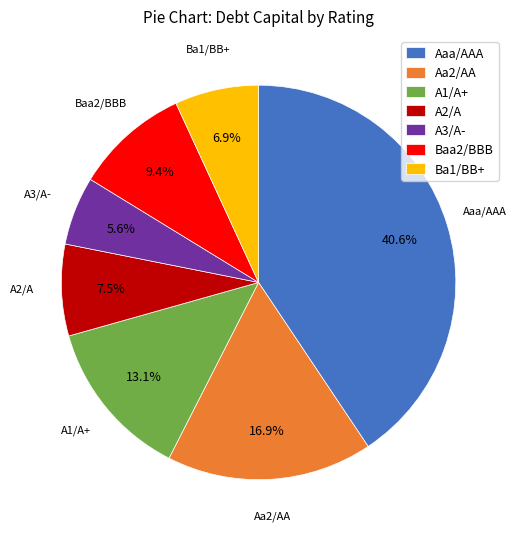

What is the smallest slice in the pie chart?

A3/A-